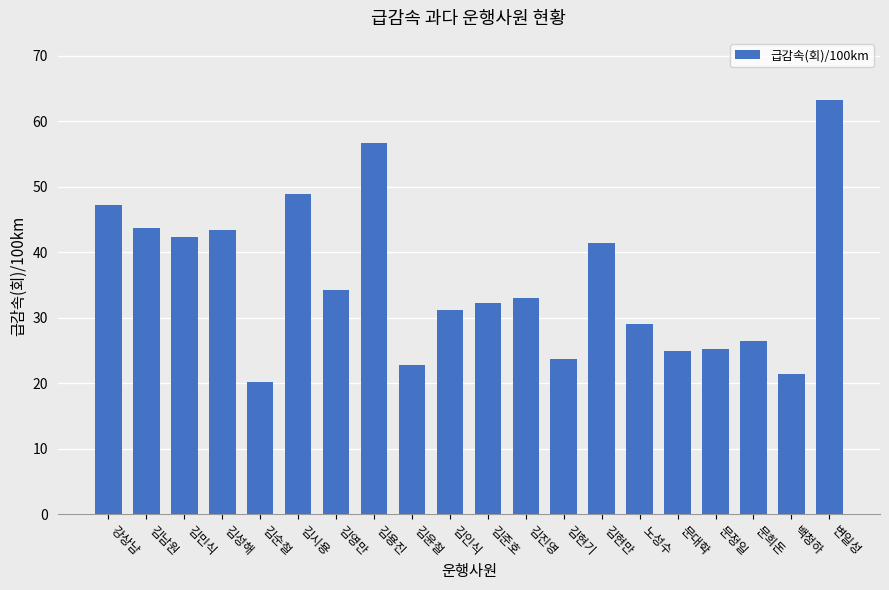

What is the difference between the maximum and minimum values?

43.0